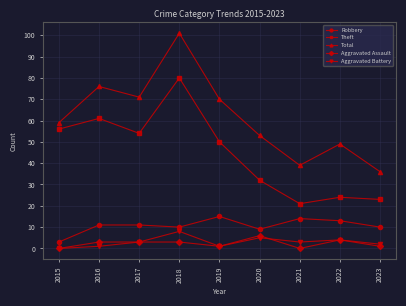

True or false: Theft and Total intersect in this chart.

False